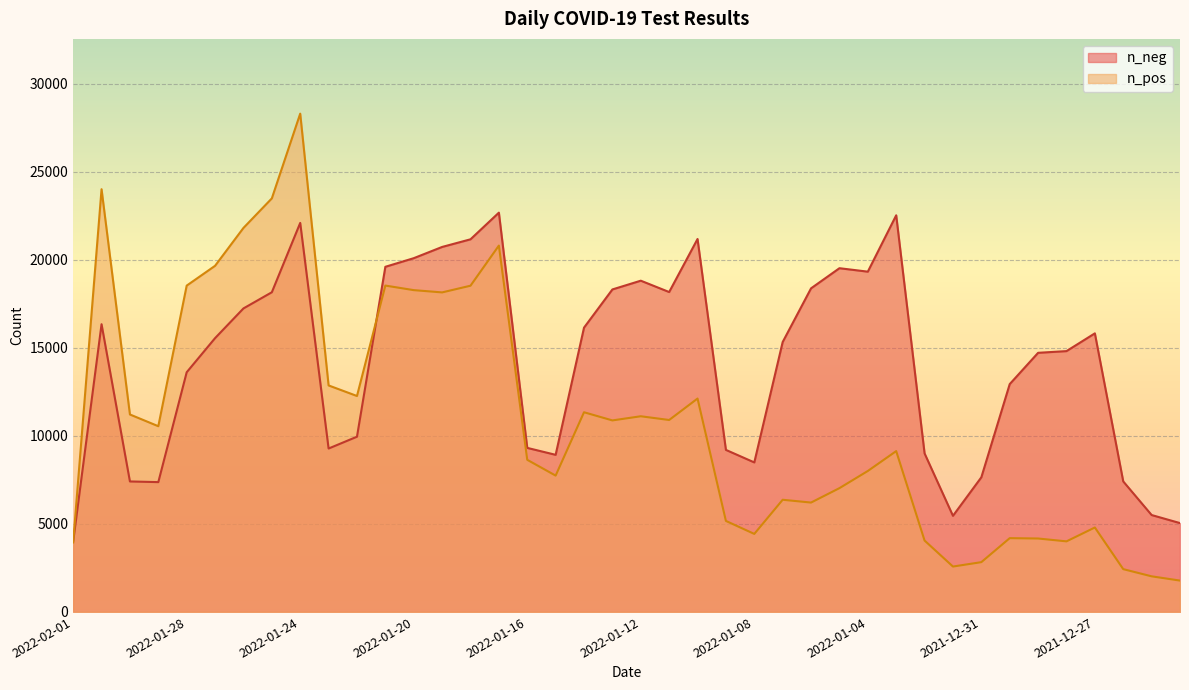

What is the greatest value displayed?

28299